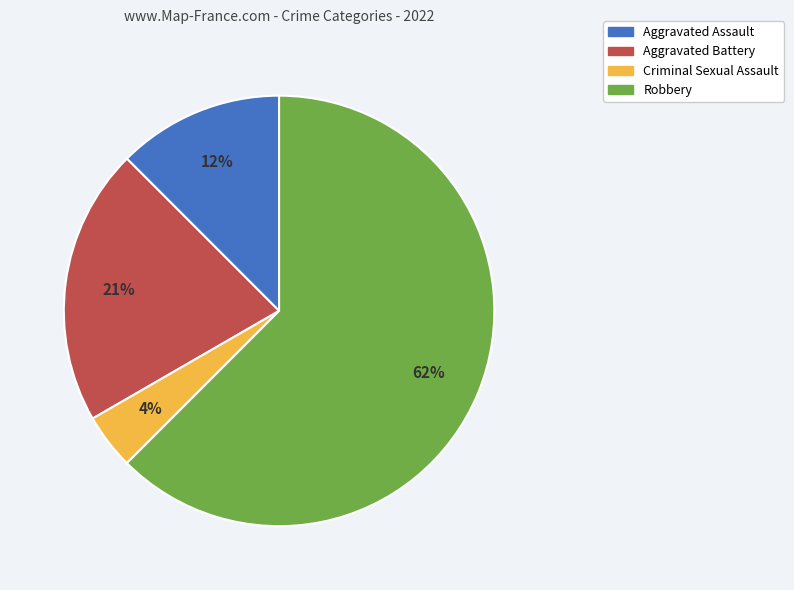

To the nearest percent, what is the average slice percentage?

25%